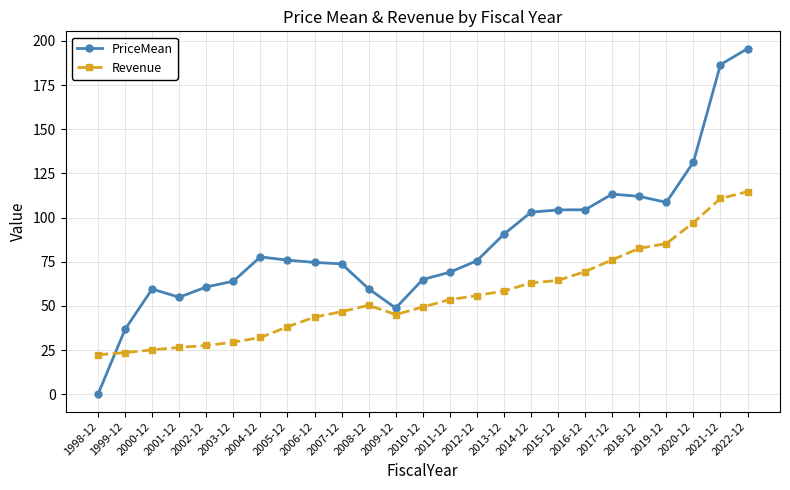

What is the sum of the Revenue values at 2006-12 and 2007-12?

90.4